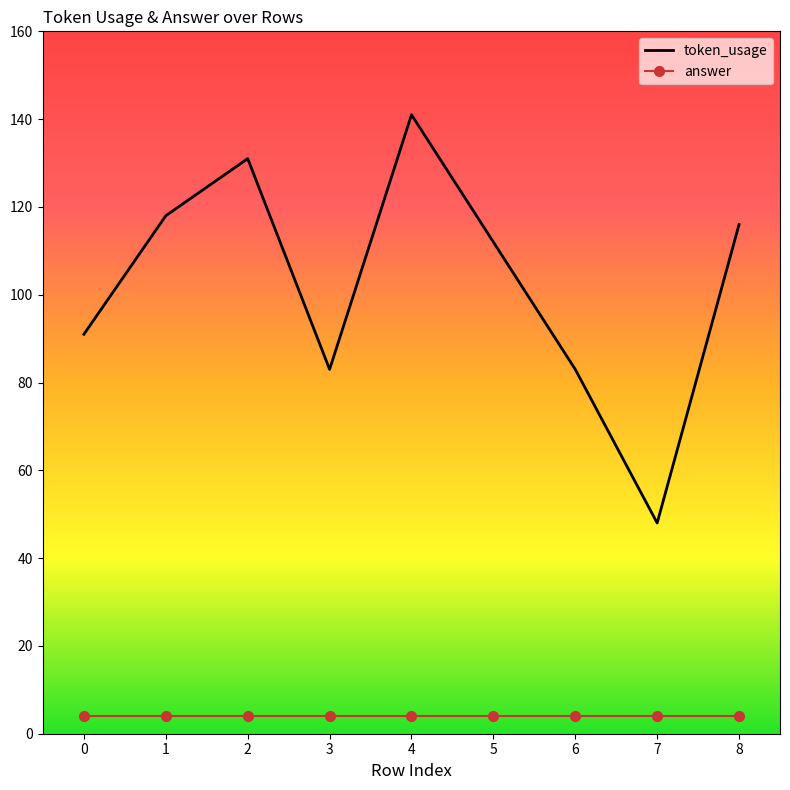

At 3, list the series in order from largest to smallest.

token_usage, answer